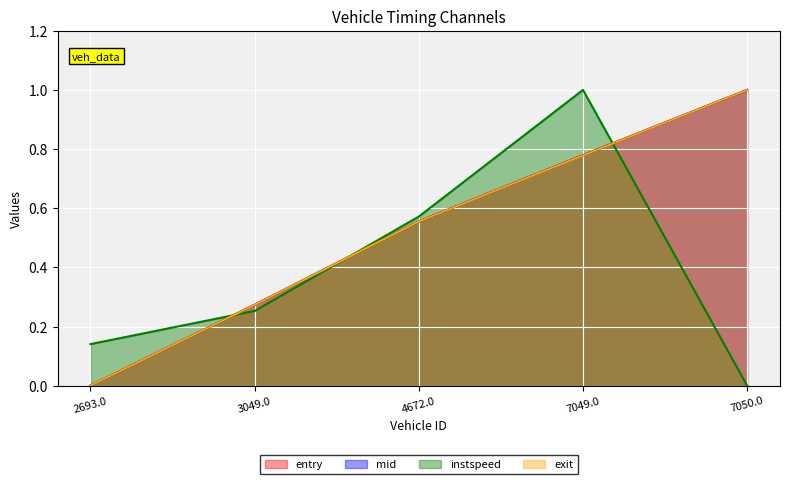

Count the instspeed values in the range 0 to 1.

5